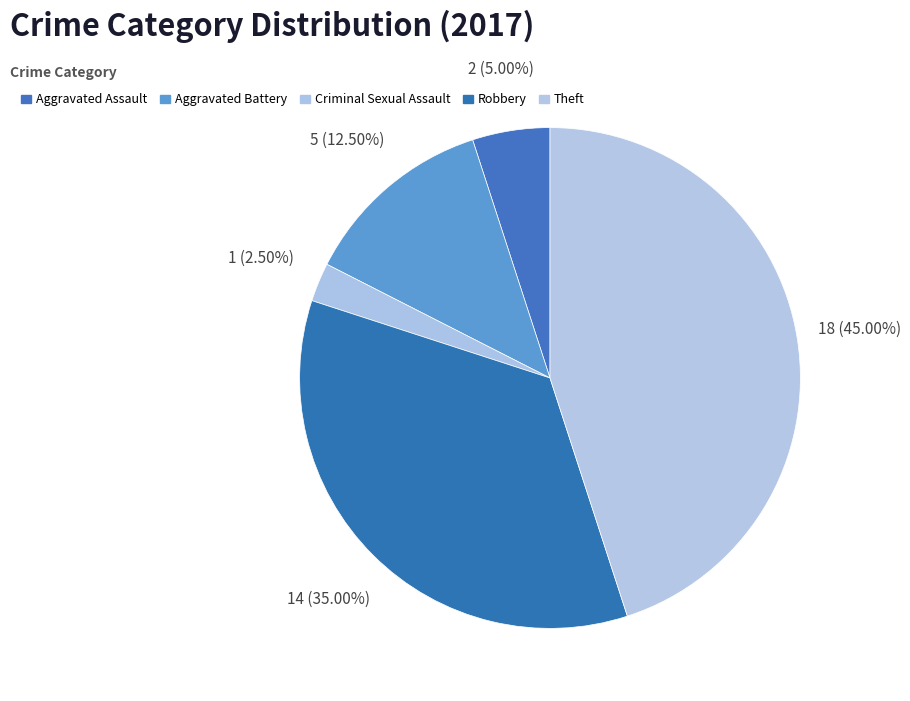

Does Criminal Sexual Assault account for over 50% of the chart?

No